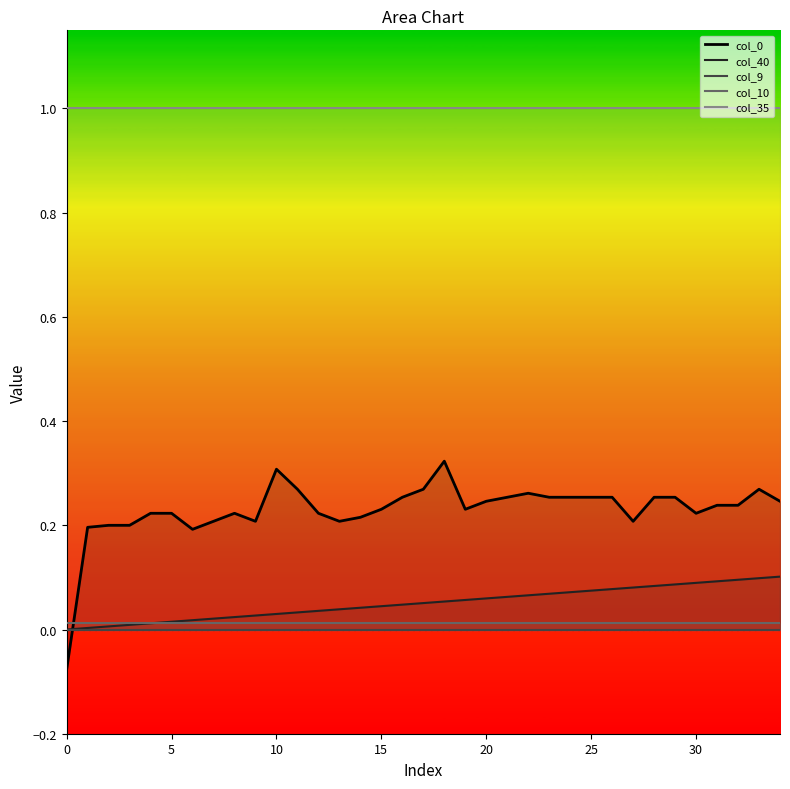

At 31, list the series in order from smallest to largest.

col_9, col_10, col_40, col_0, col_35